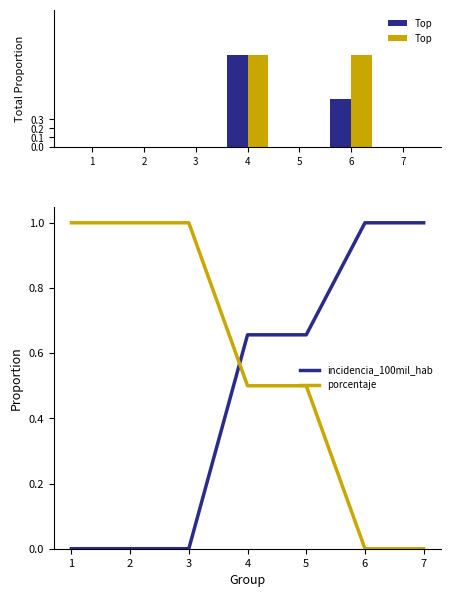

The value of incidencia_100mil_hab at 6 is 0.4. True or false?

False